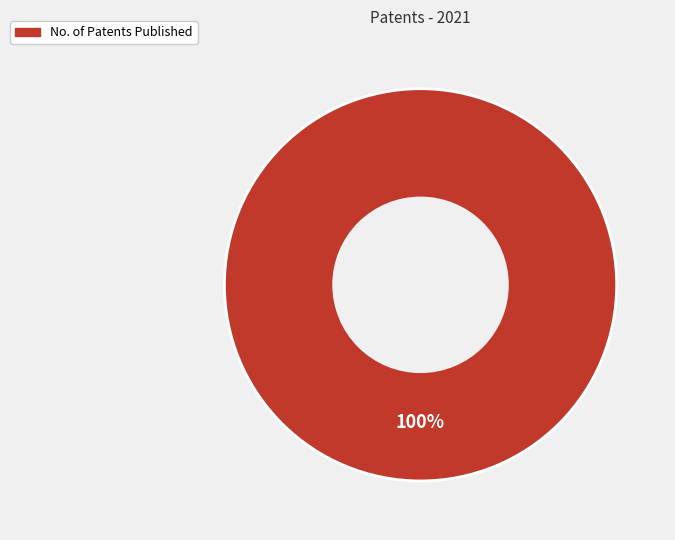

True or false: No. of Patents Published accounts for 91% of the total.

False